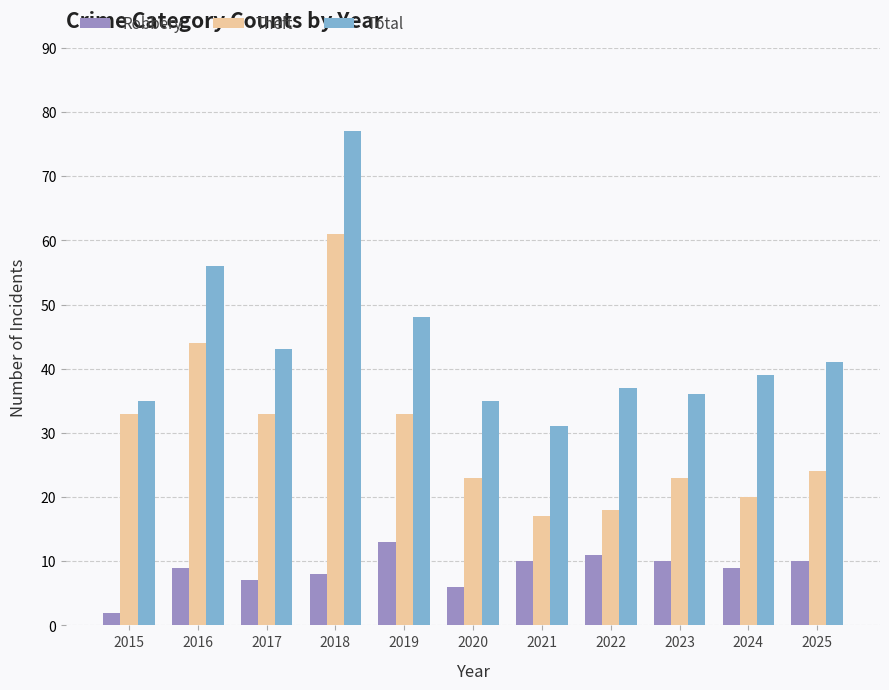

What is the value of the Total bar at the 10th from the left?

39